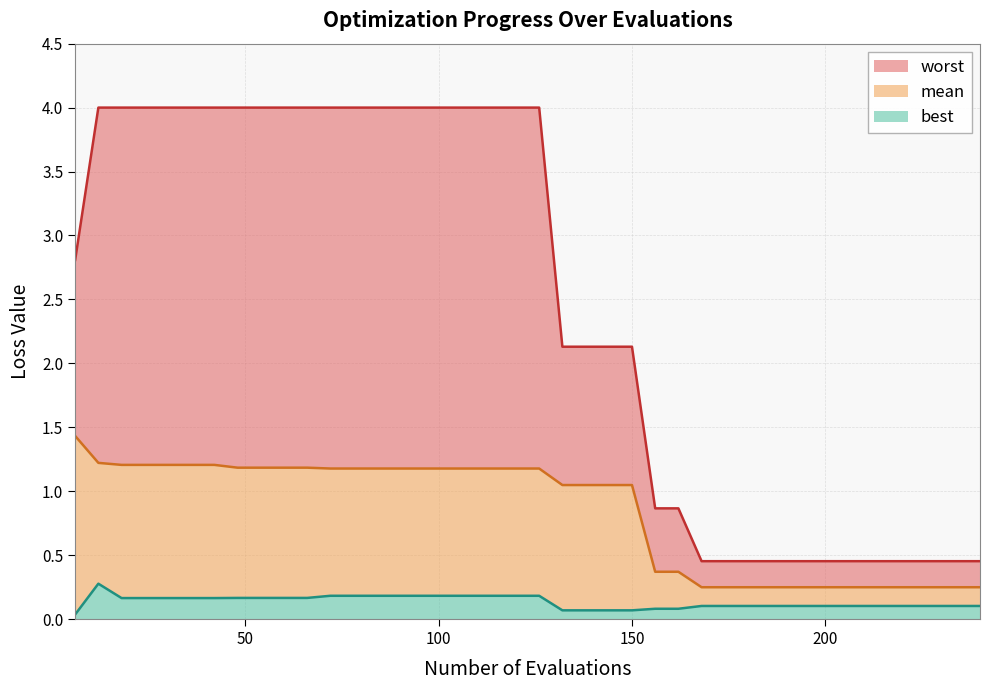

How many distinct data groups are displayed?

3